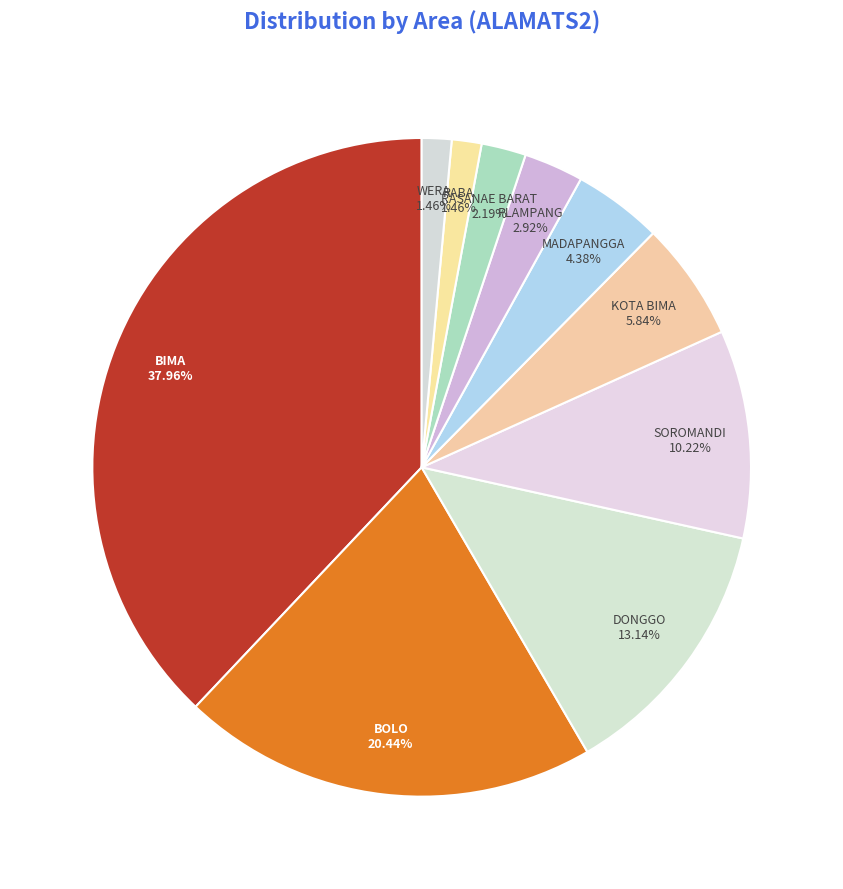

How many slices are in this pie chart?

10